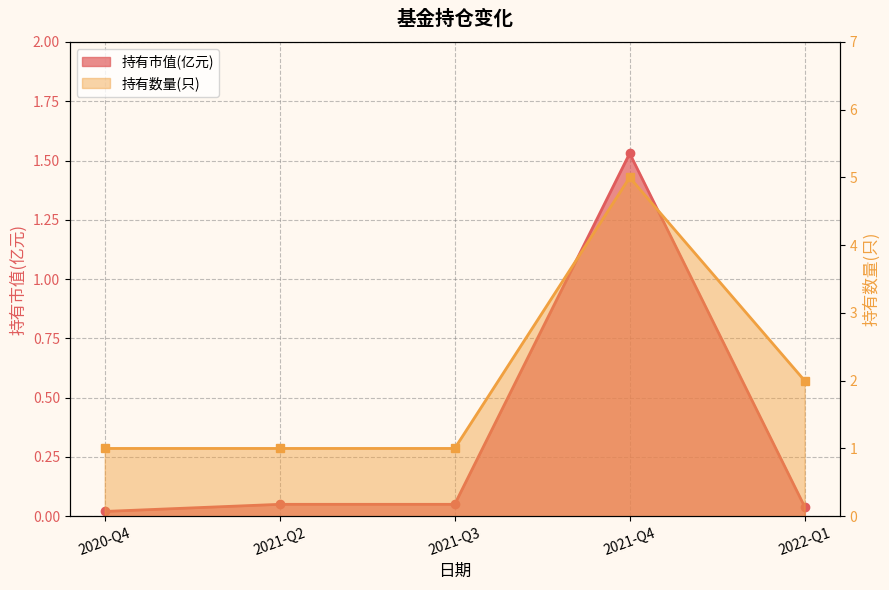

Which series has the largest total across all categories?

持有数量(只)